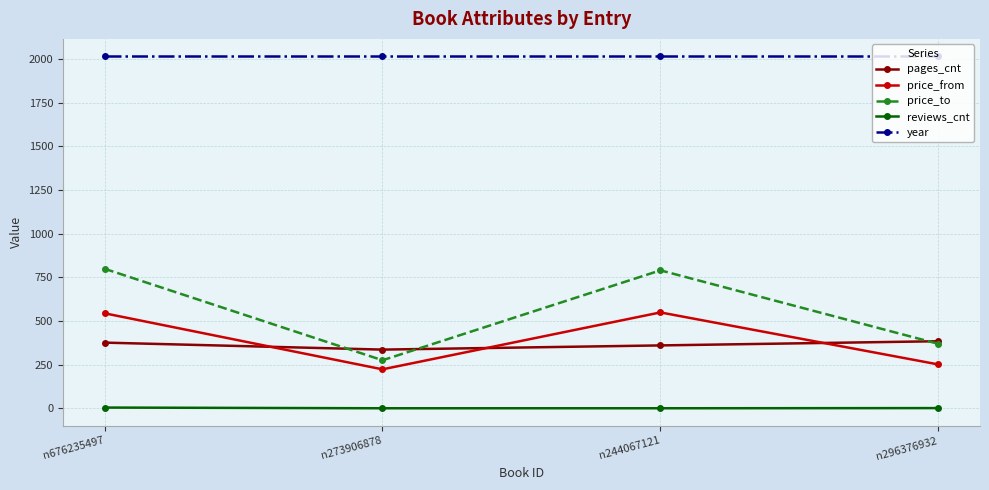

True or false: price_from and year cross at least once.

False